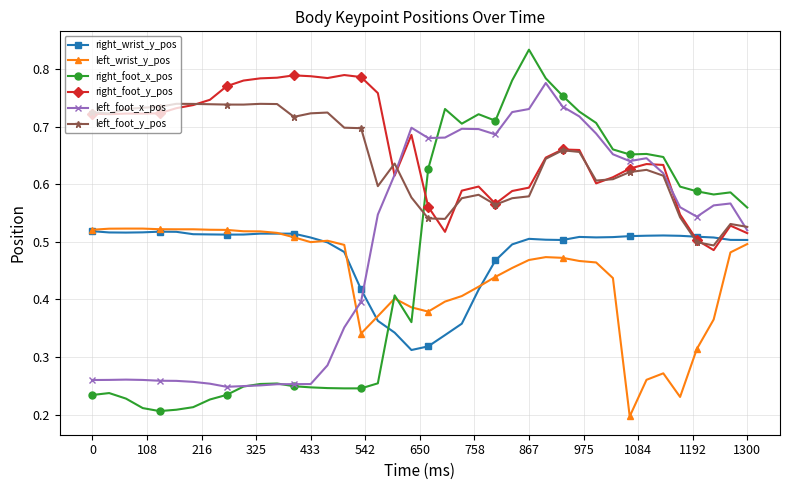

Which series has the widest spread of values?

right_foot_x_pos